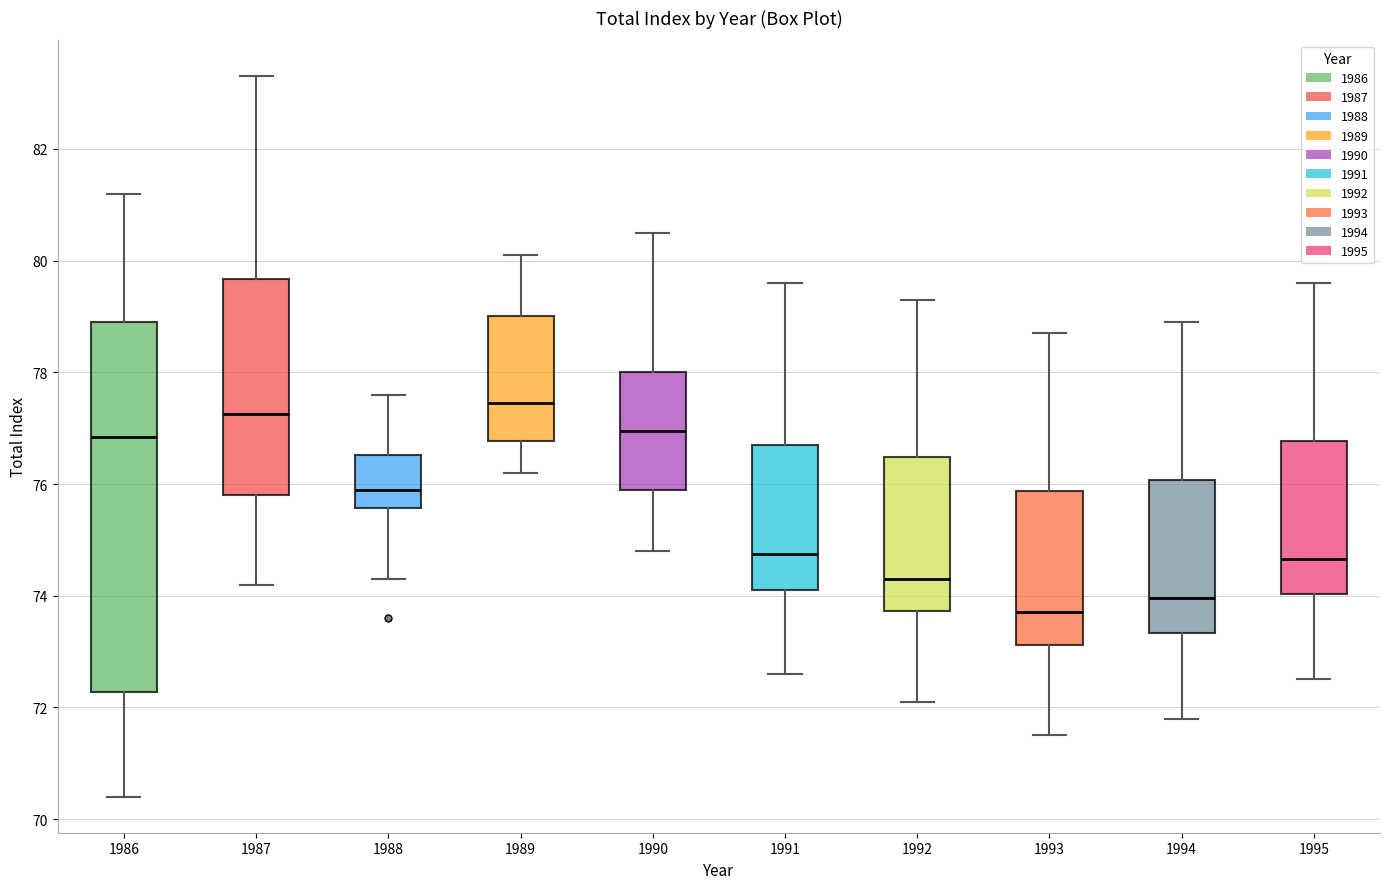

Reading left to right, transcribe this box plot: for each box, give where its median line is, the range the box spans, and where its two whiskers end, as read against the y-axis. The values are not printed on the chart, so give them approximately, as read against the axis.

1986: median 76.8, box 72.2 to 79.0, whiskers 70.4 to 81.2
1987: median 77.2, box 75.8 to 79.6, whiskers 74.2 to 83.4
1988: median 76.0, box 75.6 to 76.6, whiskers 74.4 to 77.6
1989: median 77.4, box 76.8 to 79.0, whiskers 76.2 to 80.2
1990: median 77.0, box 76.0 to 78.0, whiskers 74.8 to 80.6
1991: median 74.8, box 74.2 to 76.8, whiskers 72.6 to 79.6
1992: median 74.4, box 73.8 to 76.4, whiskers 72.2 to 79.4
1993: median 73.8, box 73.2 to 75.8, whiskers 71.6 to 78.8
1994: median 74.0, box 73.4 to 76.0, whiskers 71.8 to 79.0
1995: median 74.6, box 74.0 to 76.8, whiskers 72.6 to 79.6